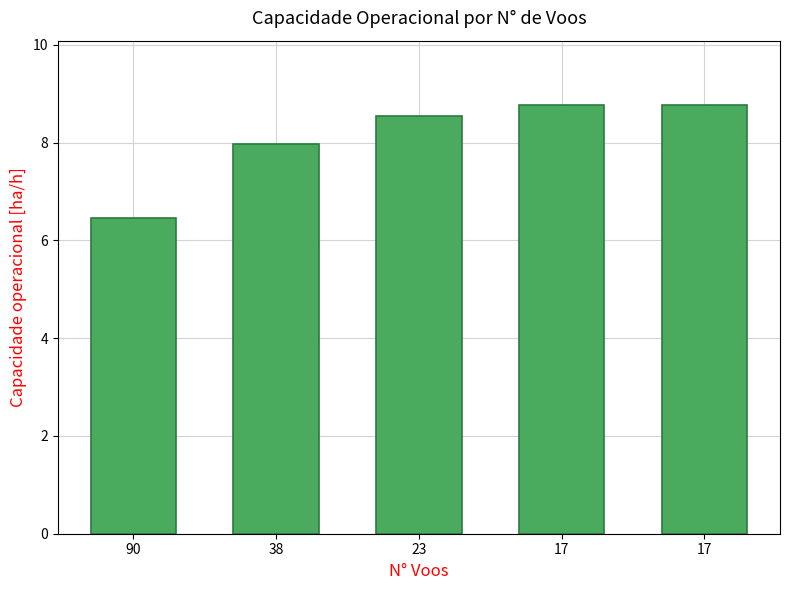

Approximately how many times larger is the value at 90 compared to 38?

0.8